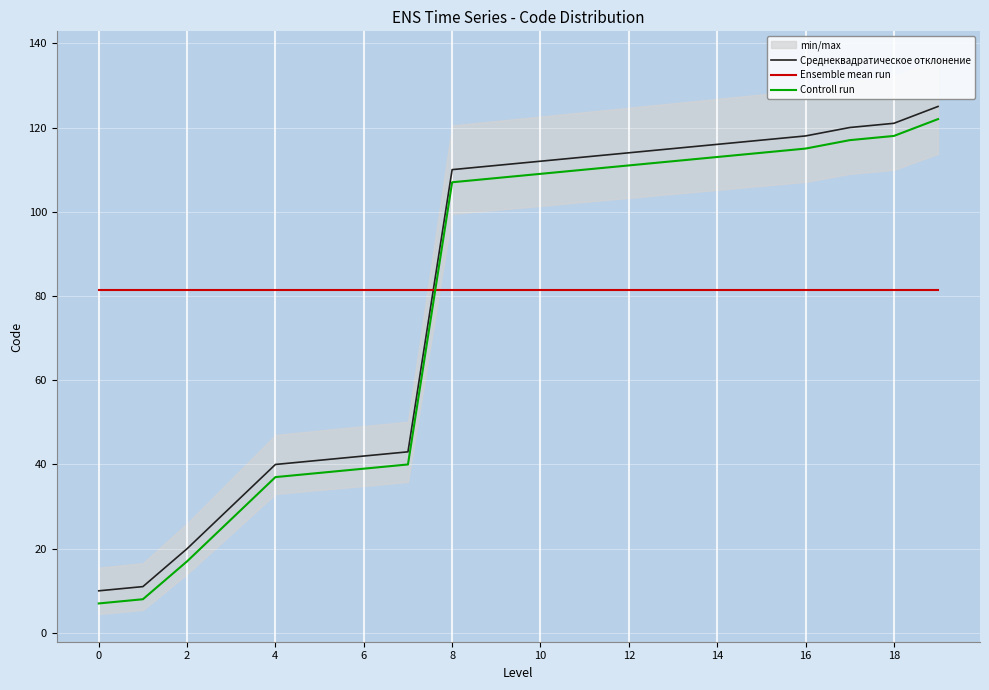

Is it true that Ensemble mean run equals 81.5 at 4?

True